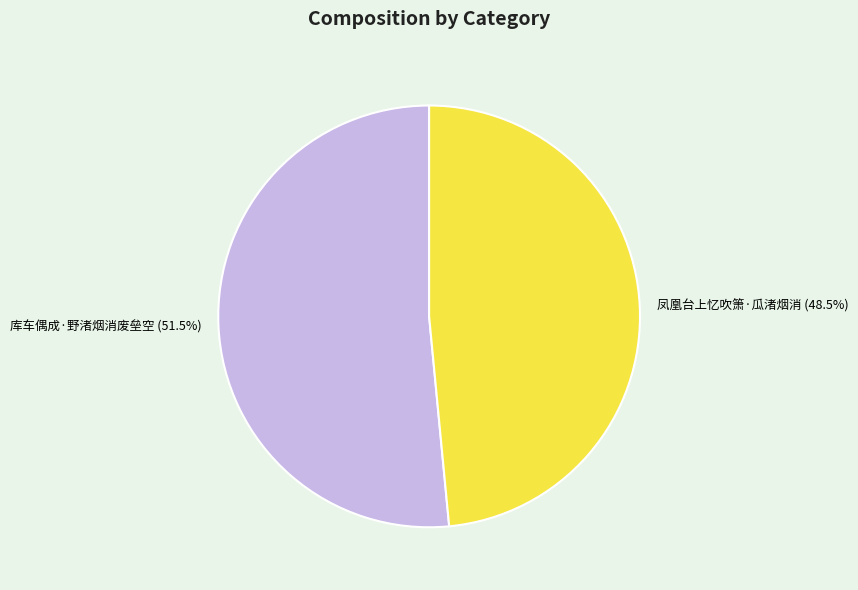

What is the ratio of the value at 凤凰台上忆吹箫·瓜渚烟消 to the value at 库车偶成·野渚烟消废垒空?

0.9